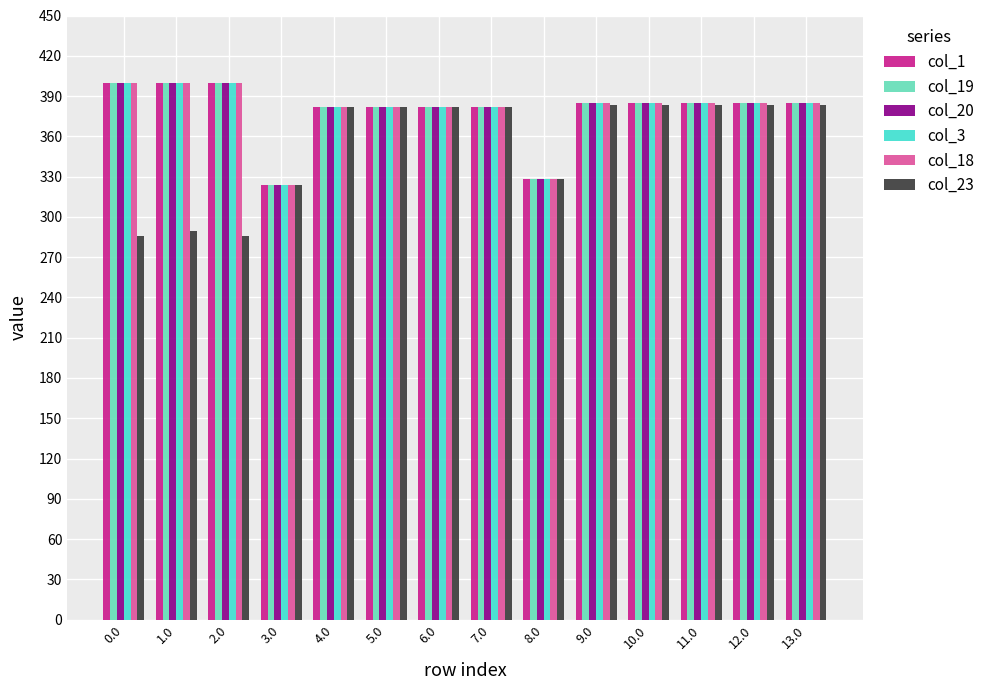

What is the maximum value shown in the chart?

400.0